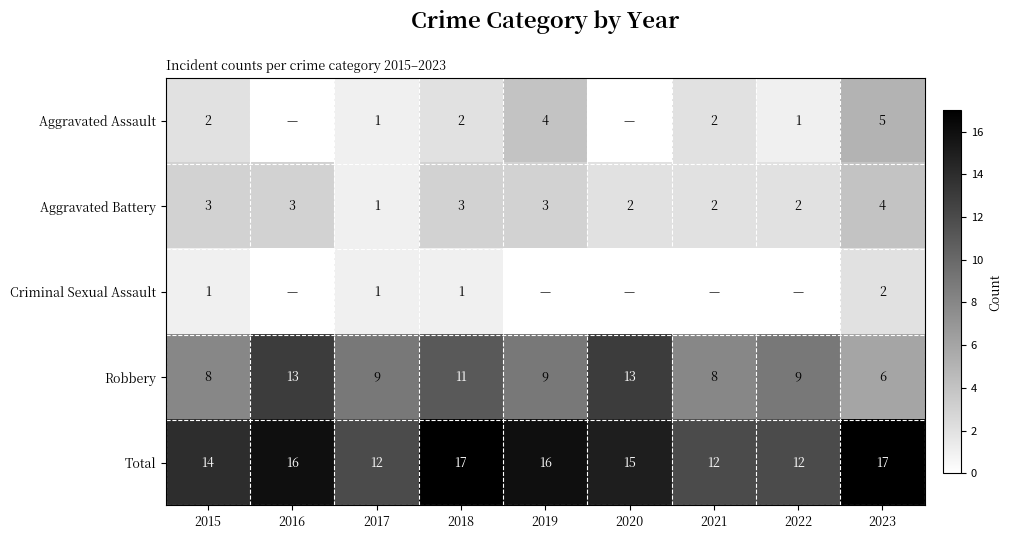

How many Robbery values are between 8 and 11?

6